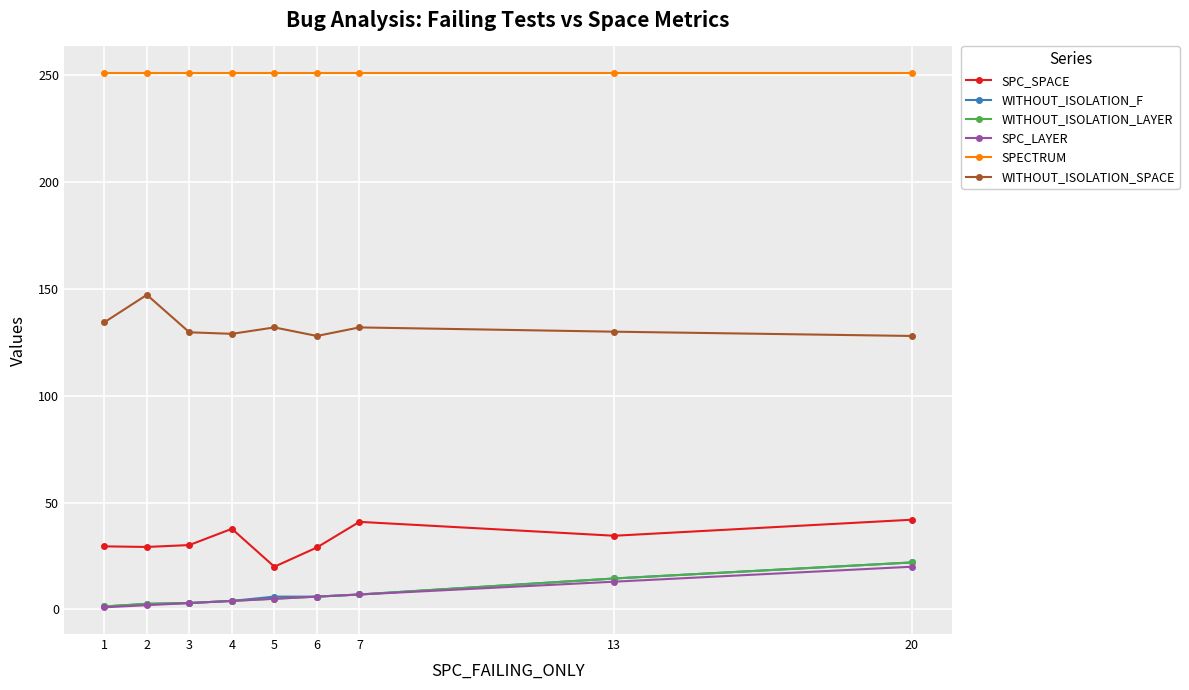

What is the maximum value shown in the chart?

251.0